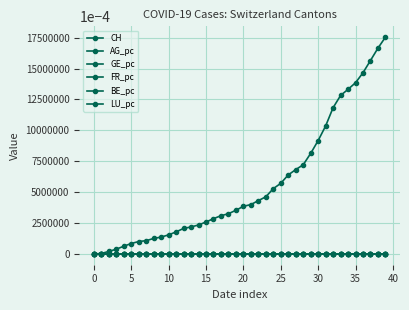

How many lines are shown in the chart?

6